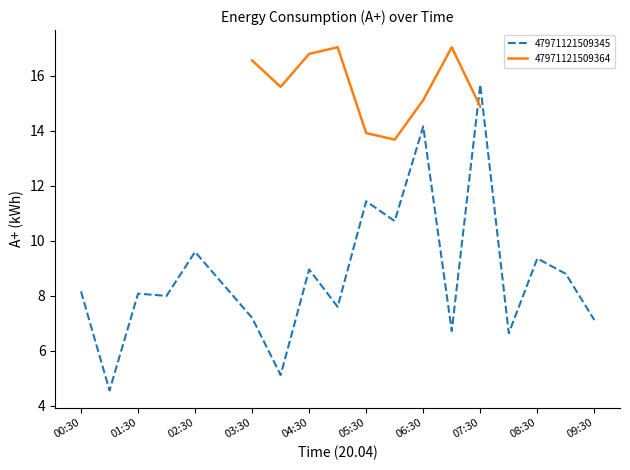

Reading left to right, extract all data points from this chart.

00:30=8.2	01:00=4.6	01:30=8.1	02:00=8.0	02:30=9.6	03:00=8.4	03:30=7.2	04:00=5.1	04:30=9.0	05:00=7.6	05:30=11.4	06:00=10.7	06:30=14.2	07:00=6.7	07:30=15.7	08:00=6.6	08:30=9.4	09:00=8.8	09:30=7.1